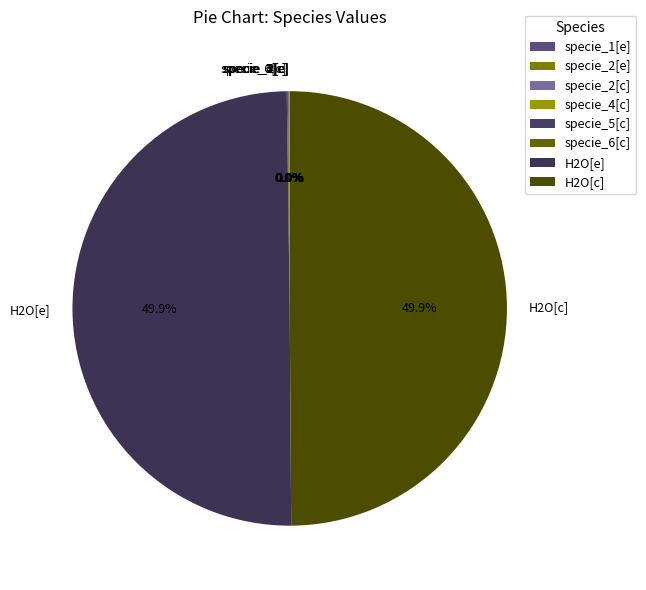

Count the number of slices in the pie.

8